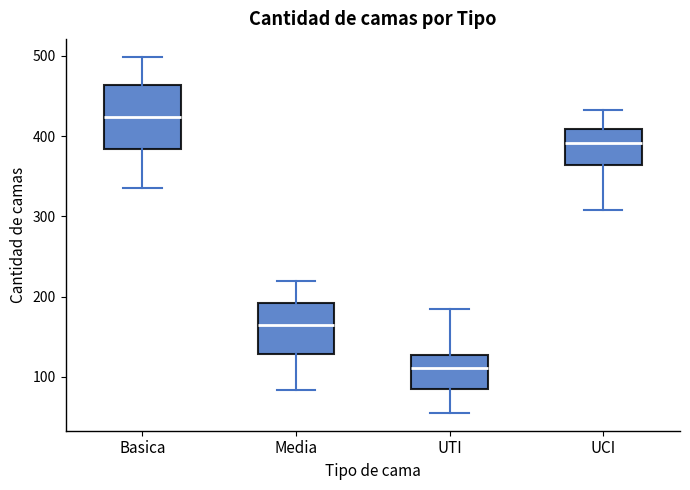

Where is the lower edge of the box for UCI on the y-axis? The values are not printed on the chart, so give them approximately, as read against the axis.

360